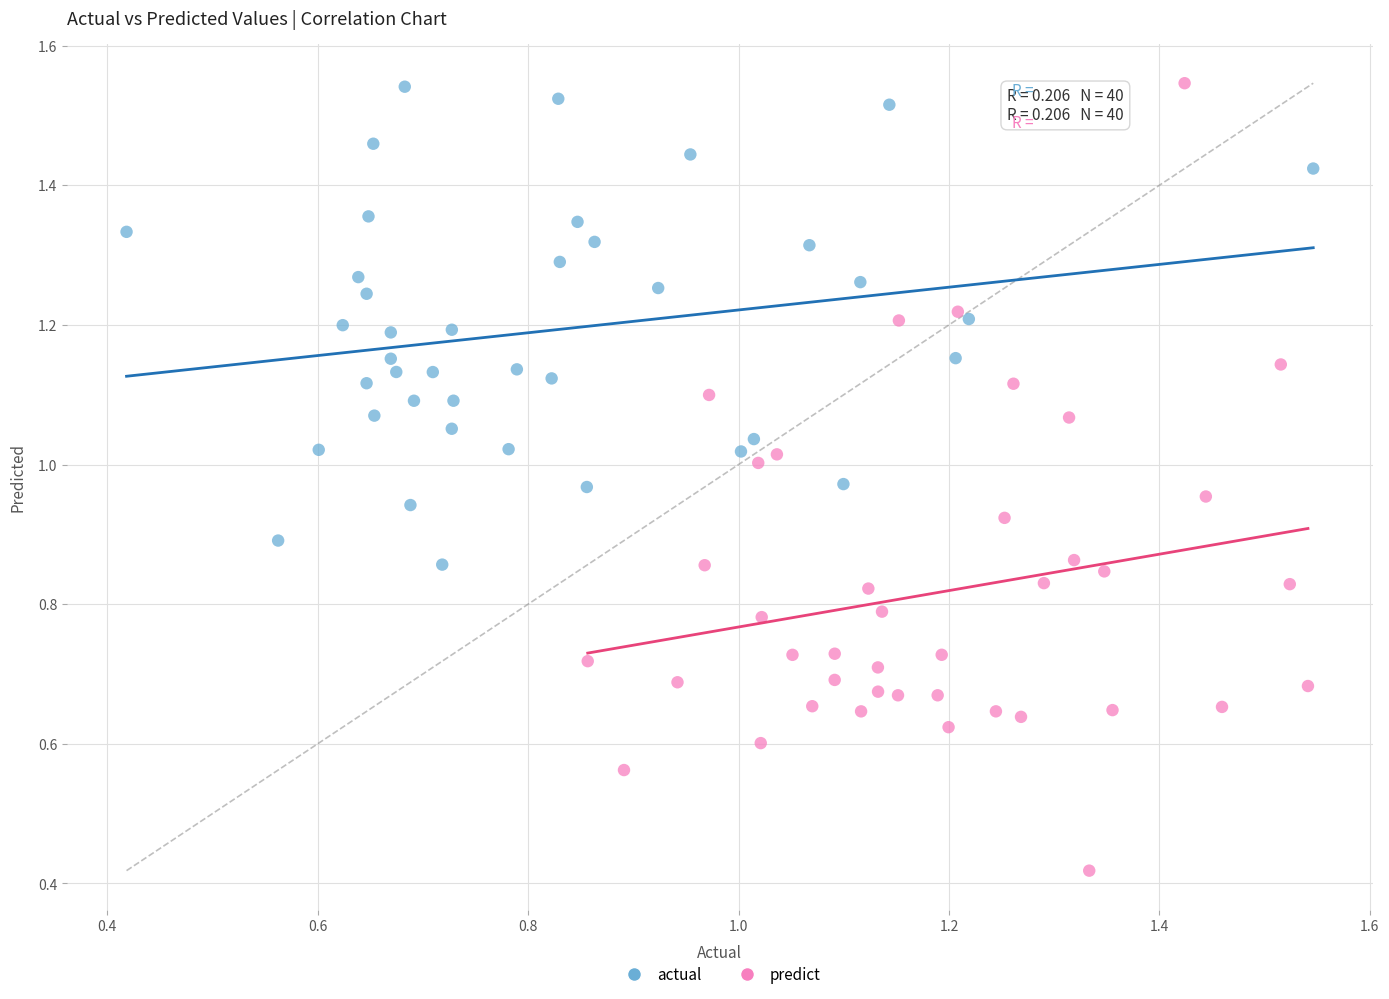

Which series has the widest spread of Y values?

predict